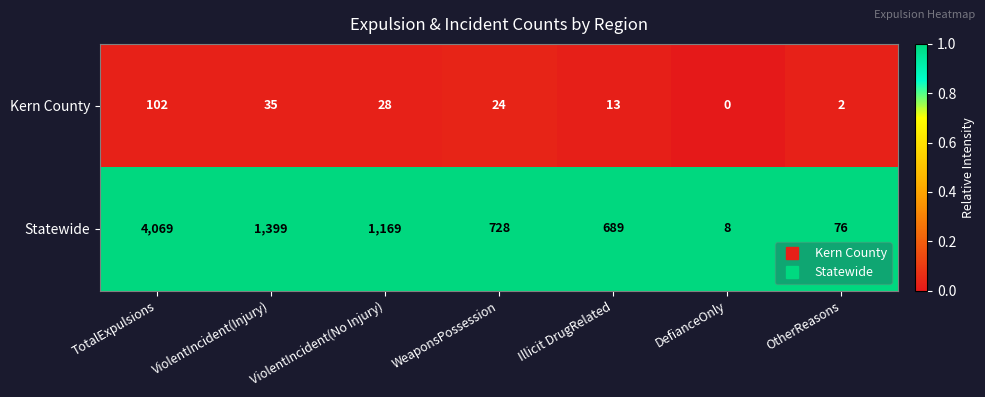

At how many categories does at least one series exceed 0?

7